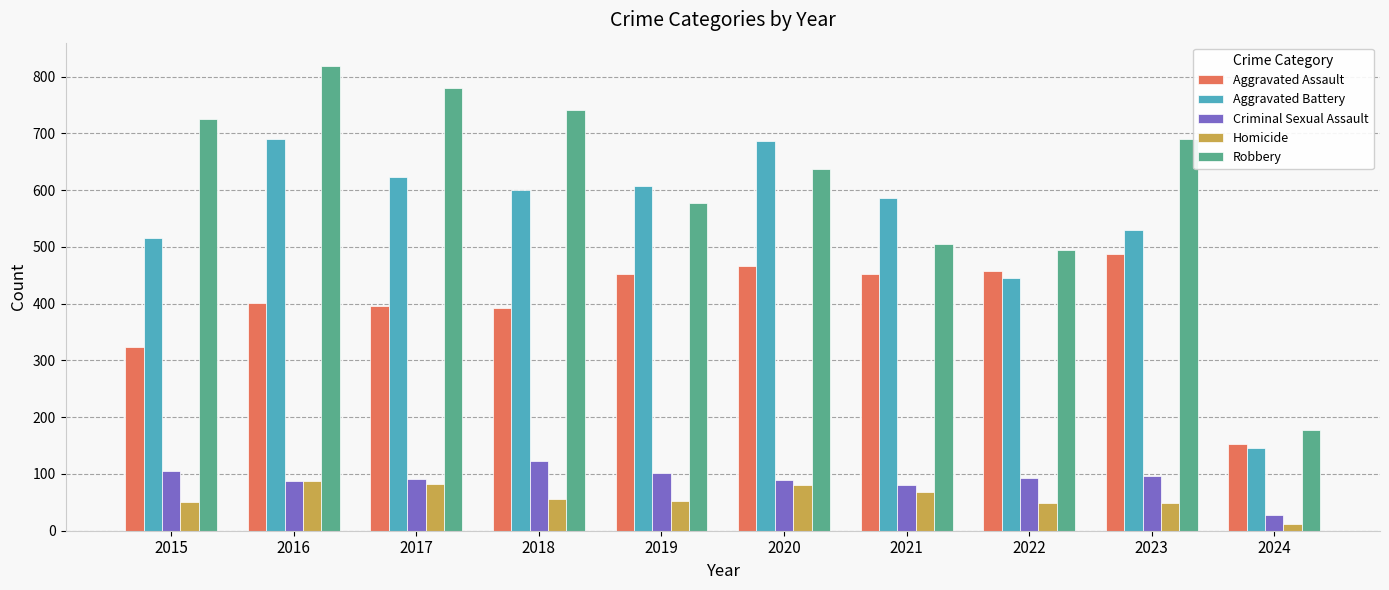

Is it true that Aggravated Assault equals 282 at 2021?

False